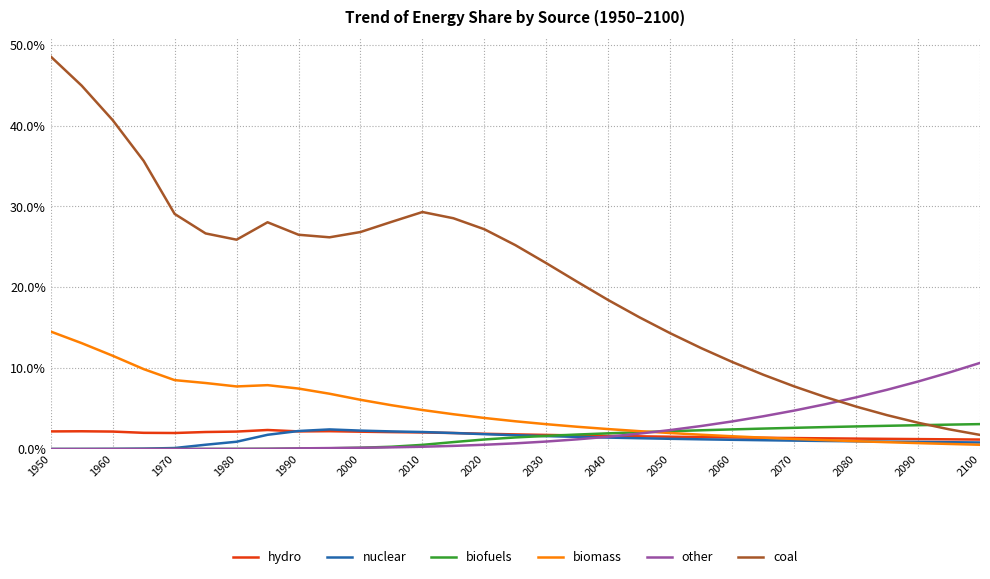

What is the highest value of the biomass series?

14.5